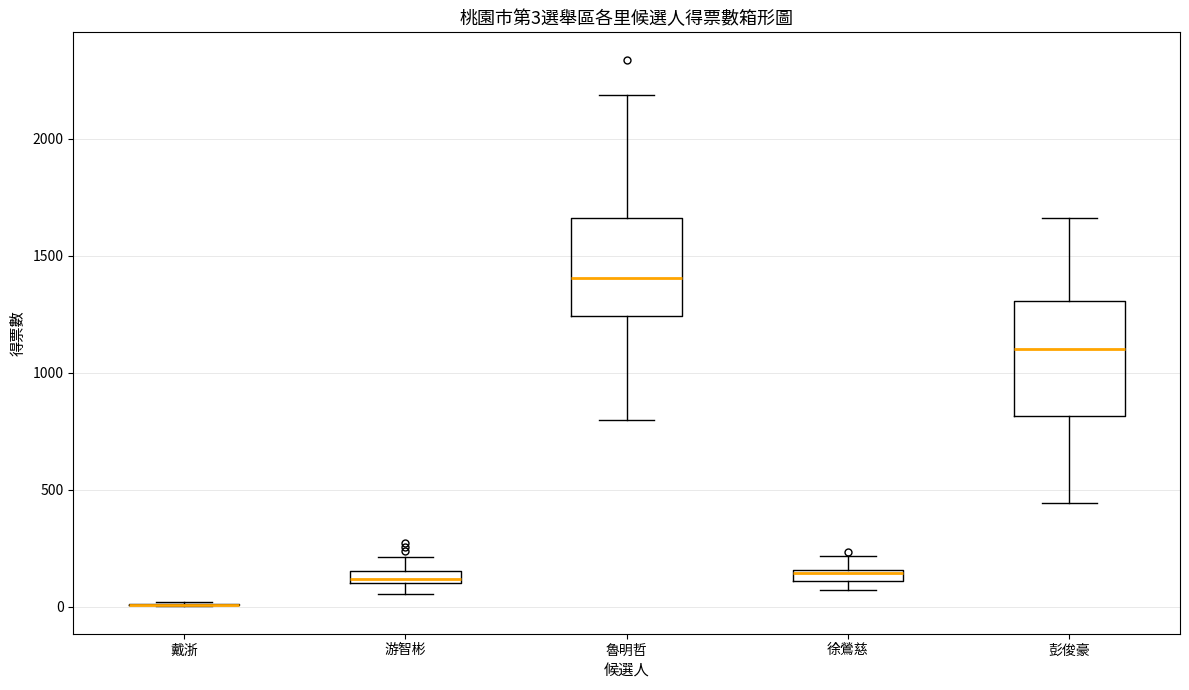

Comparing the boxes themselves (not the whiskers), which one is the tallest?

彭俊豪